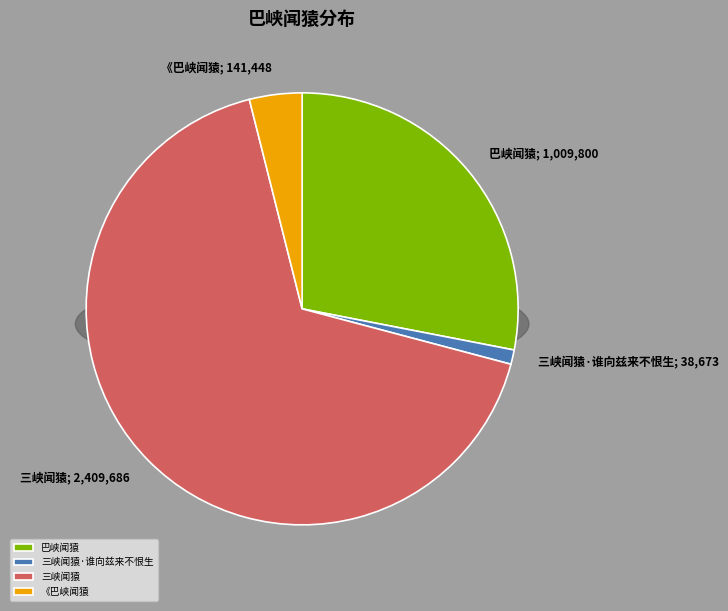

True or false: 三峡闻猿·谁向兹来不恨生 accounts for 1% of the total.

True